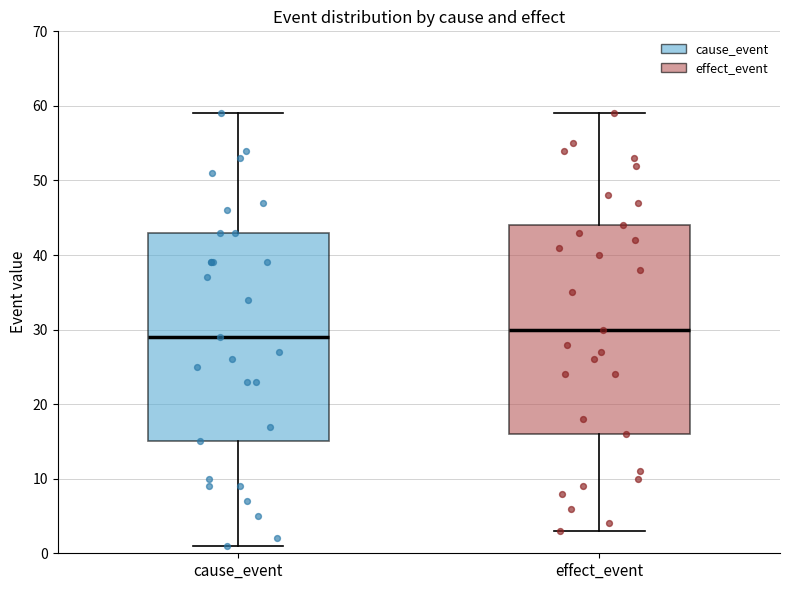

Reading left to right, transcribe this box plot: for each box, give where its median line is, the range the box spans, and where its two whiskers end, as read against the y-axis. The values are not printed on the chart, so give them approximately, as read against the axis.

cause_event: median 29, box 15 to 43, whiskers 1 to 59
effect_event: median 30, box 16 to 44, whiskers 3 to 59